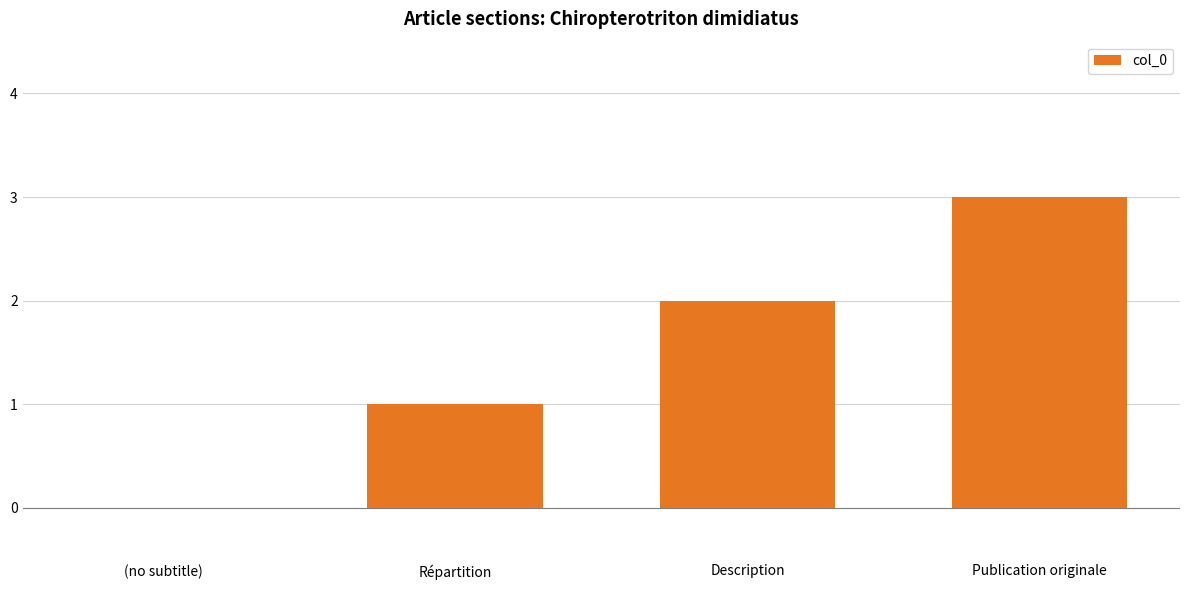

What is the sum of the values at Répartition and Publication originale?

4